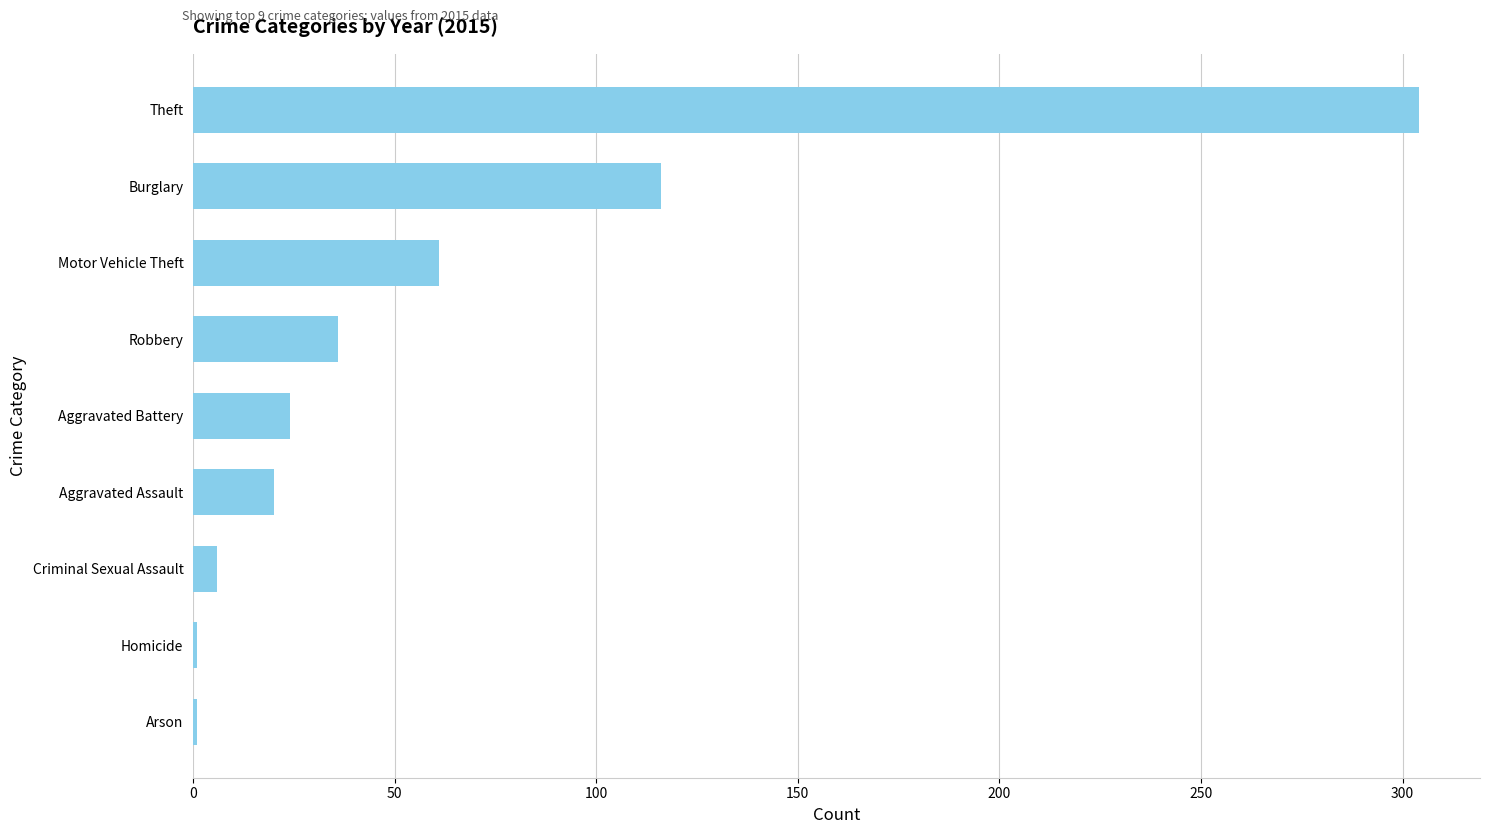

What is the approximate value at Aggravated Battery?

24